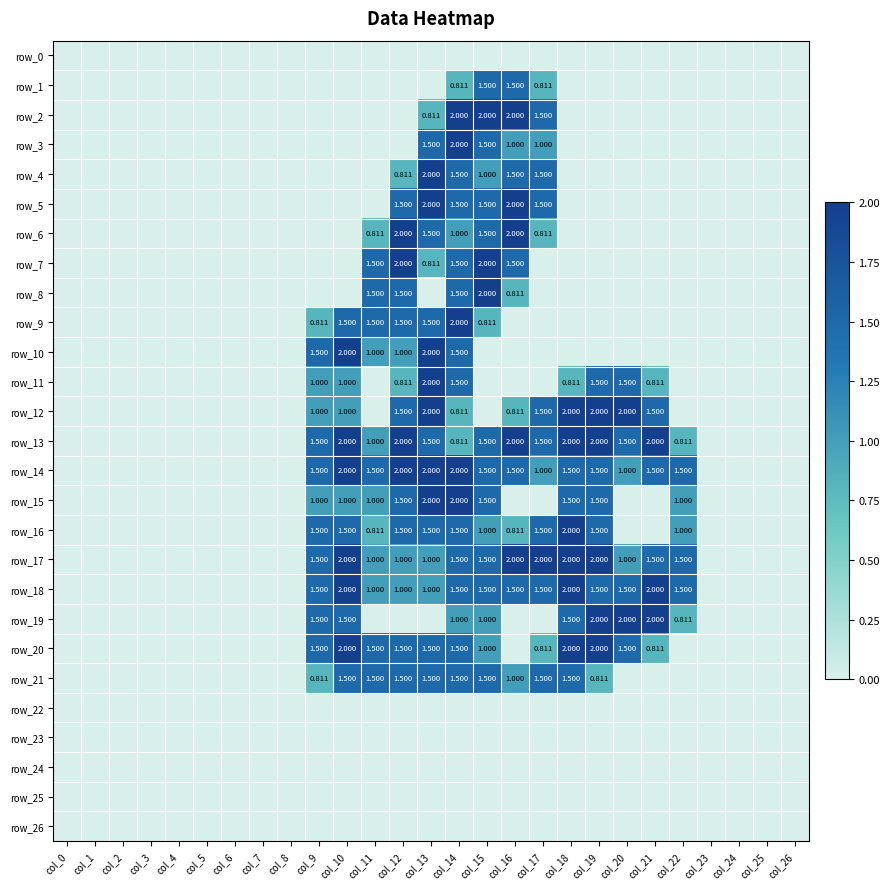

How many values in the row_17 series exceed 1?

10